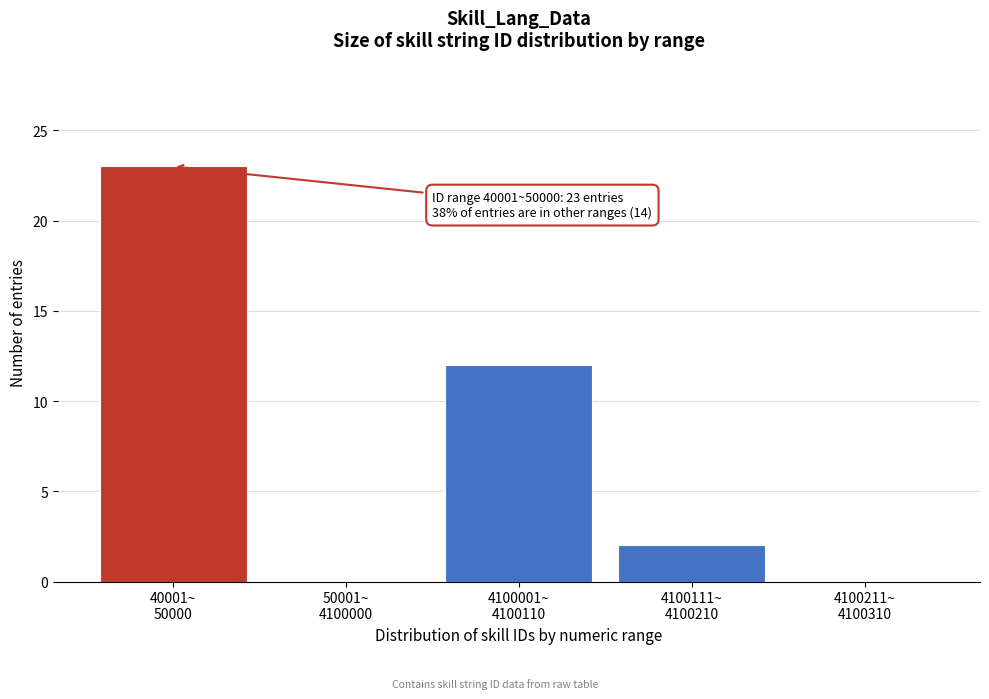

What is the greatest value displayed?

23